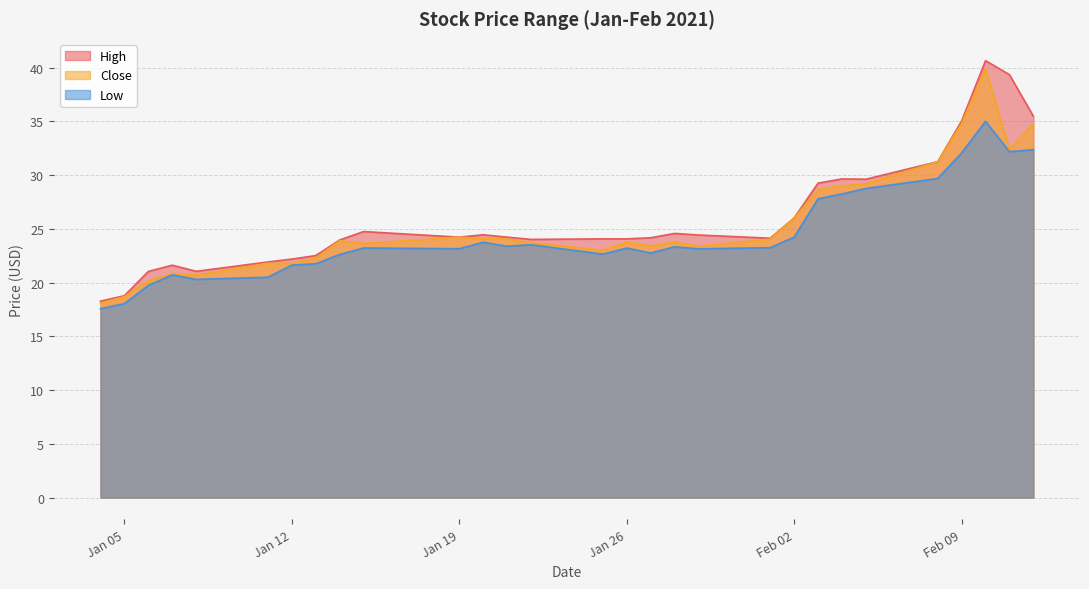

True or false: Close and Low intersect in this chart.

False